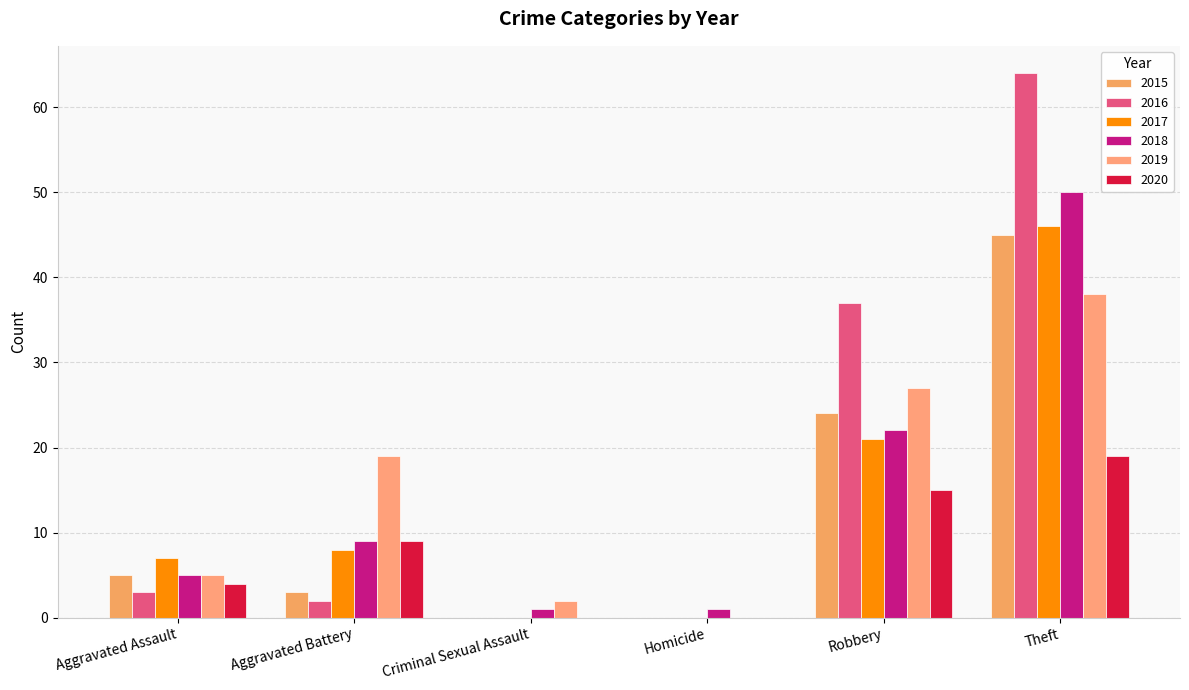

The value of 2015 at Aggravated Battery is 5. True or false?

False